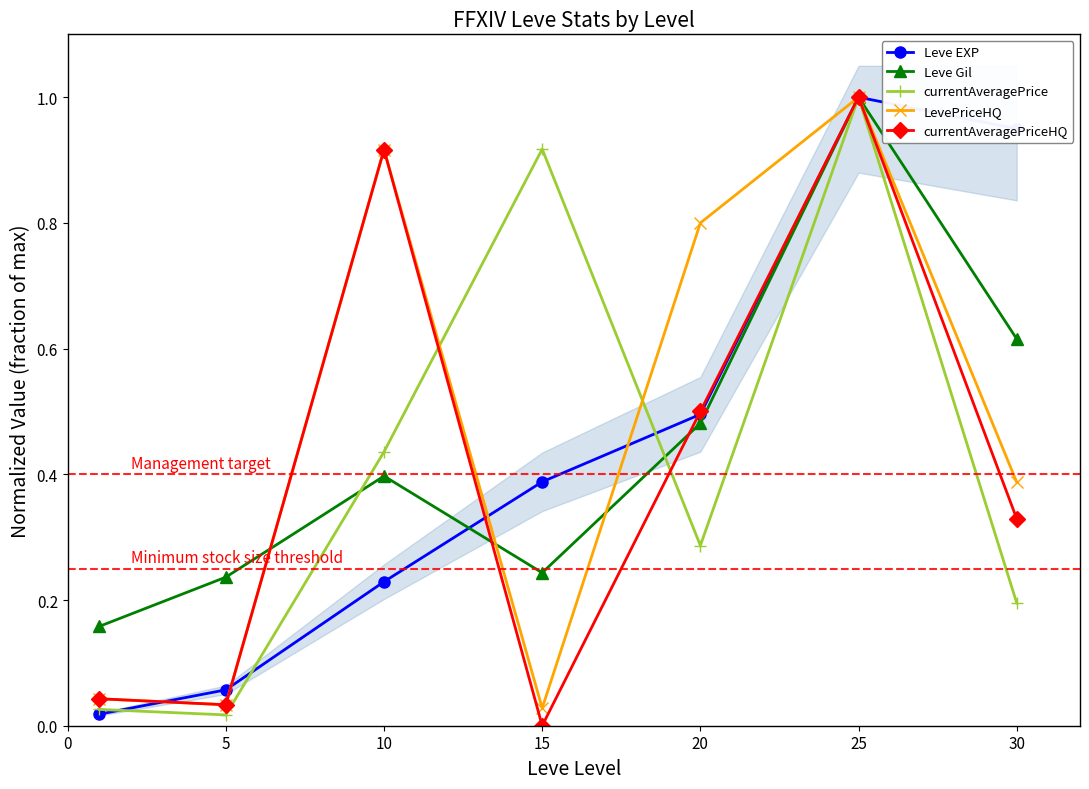

True or false: Leve Gil has a value of 1.0 at 25.

True